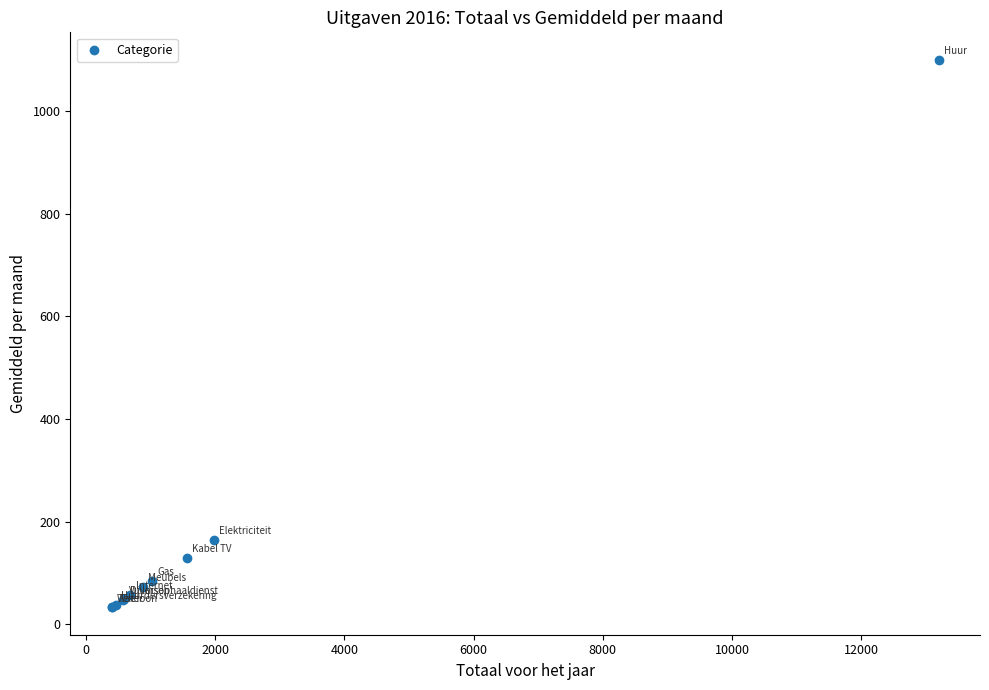

What Y value in the scatter plot is closest to 566?

164.8